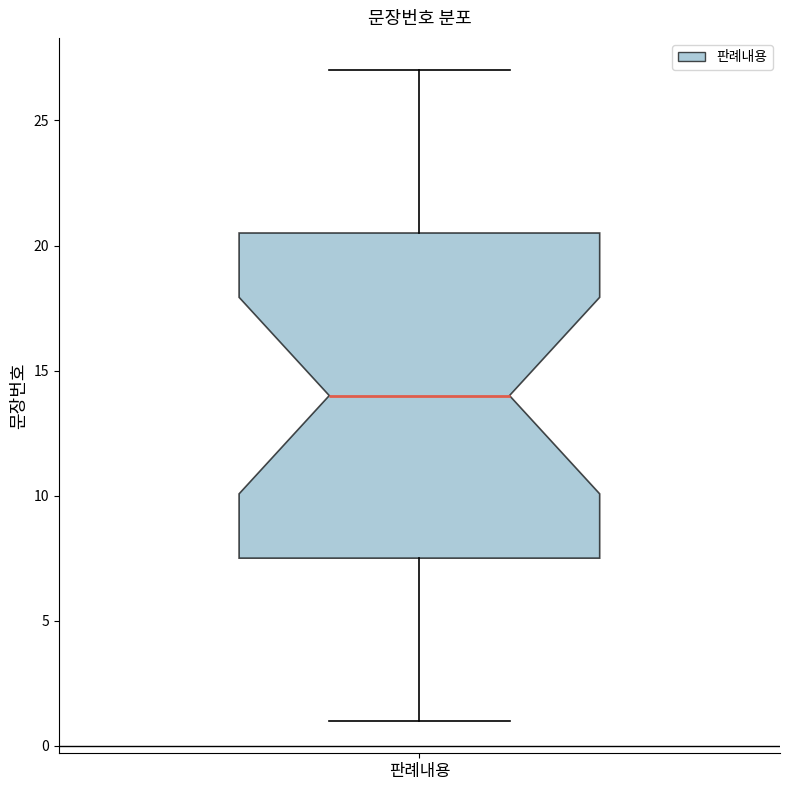

Read this box plot against the y-axis: the position of the median line, the range covered by the box, and the ends of both whiskers. The values are not printed on the chart, so give them approximately, as read against the axis.

median 14.0, box 7.5 to 20.5, whiskers 1.0 to 27.0